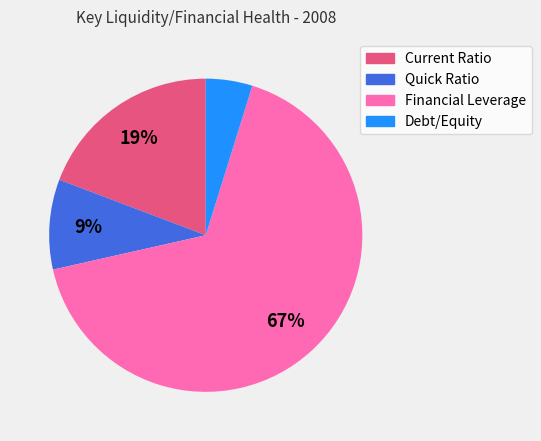

Is it true that Financial Leverage is 67% of the pie?

True